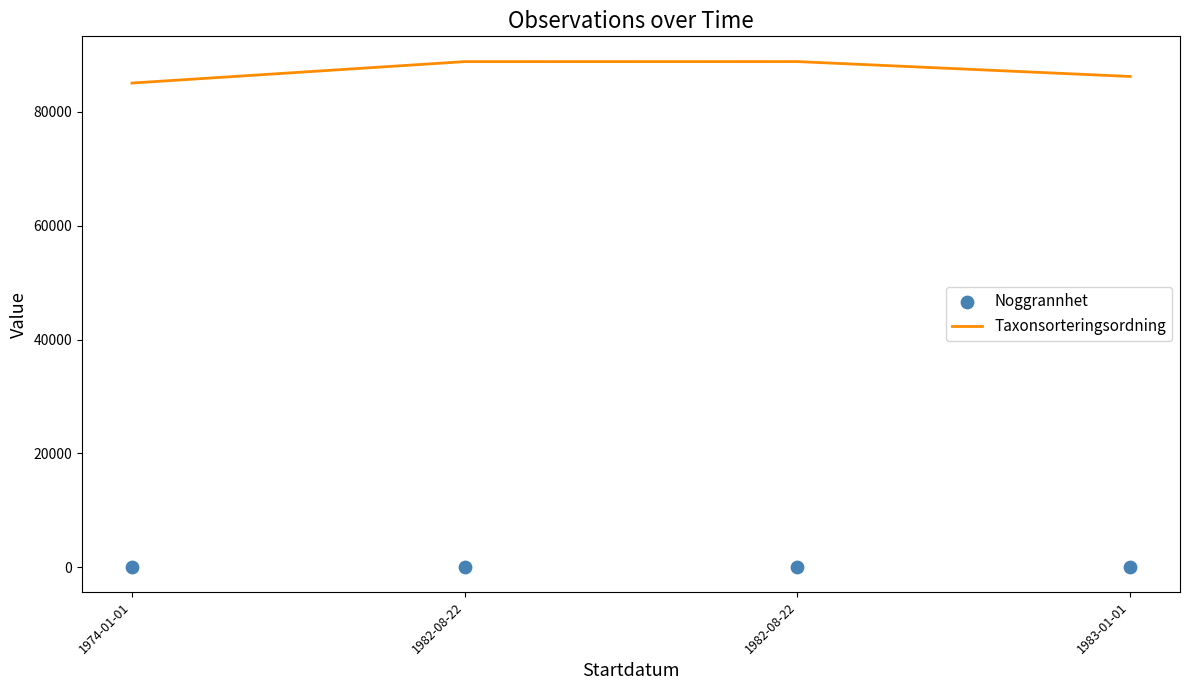

Which series reaches the minimum Y coordinate?

Noggrannhet